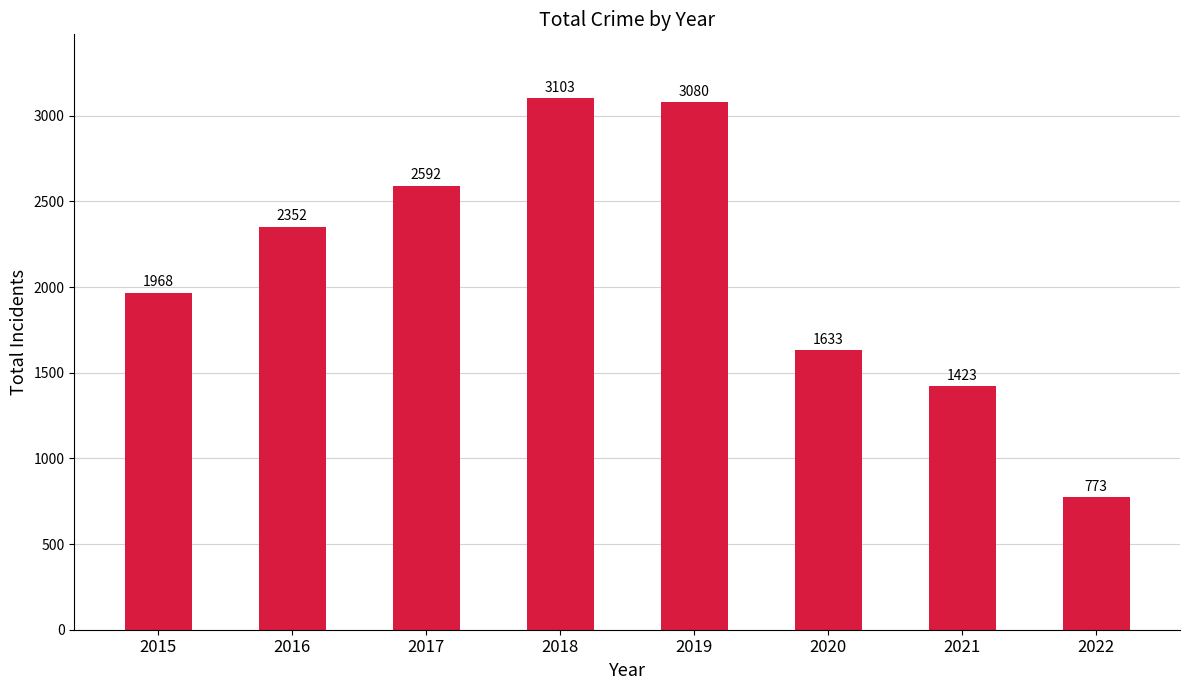

What is the difference between the second highest and minimum values?

2307